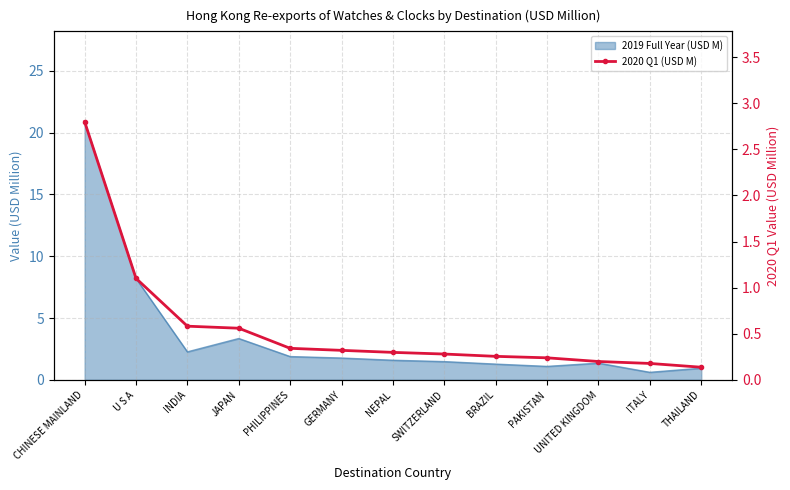

What is the label of the 3rd point from the right?

UNITED KINGDOM